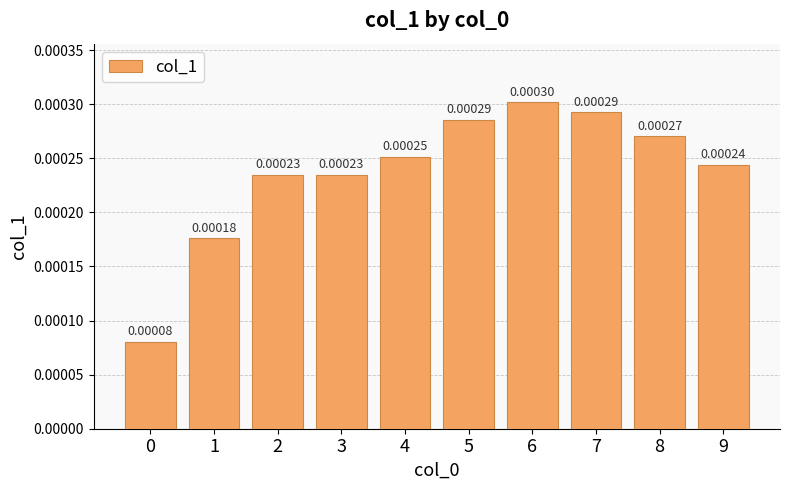

How many bars are there in total?

10